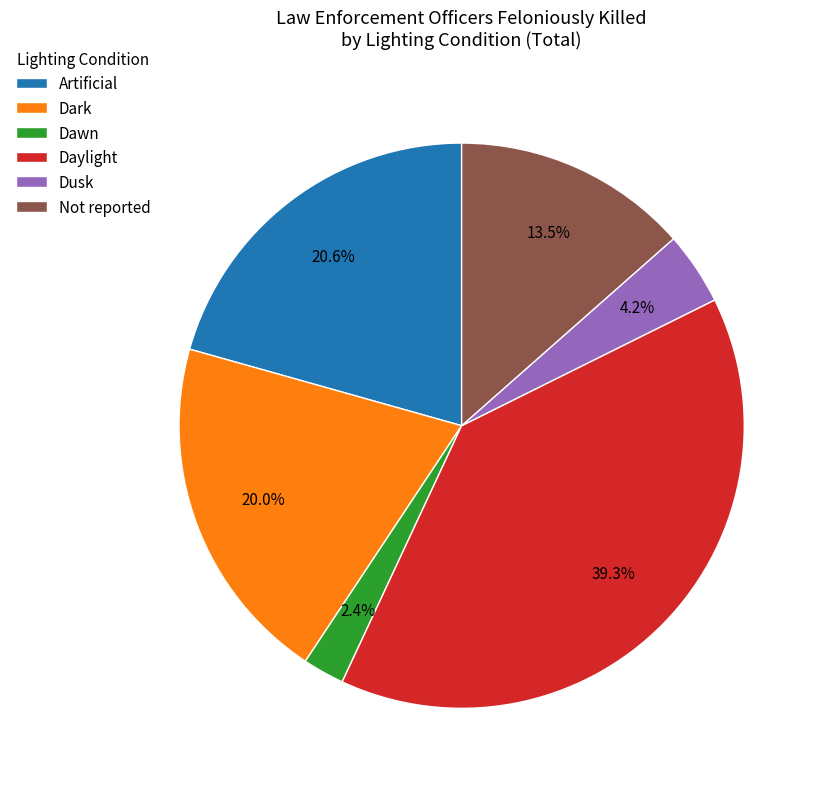

To the nearest percent, what portion does Dawn represent?

2%